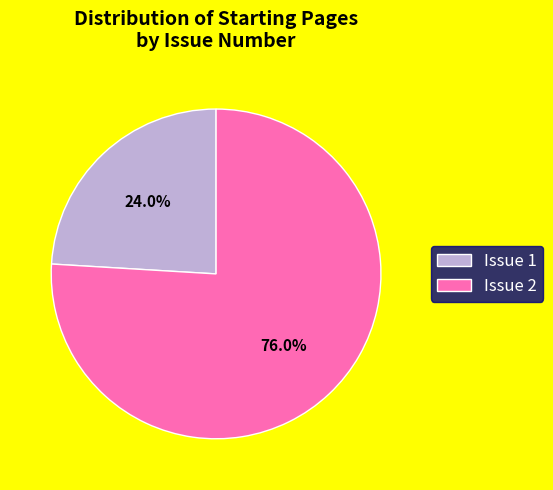

Which slice represents more than half of the pie?

Issue 2